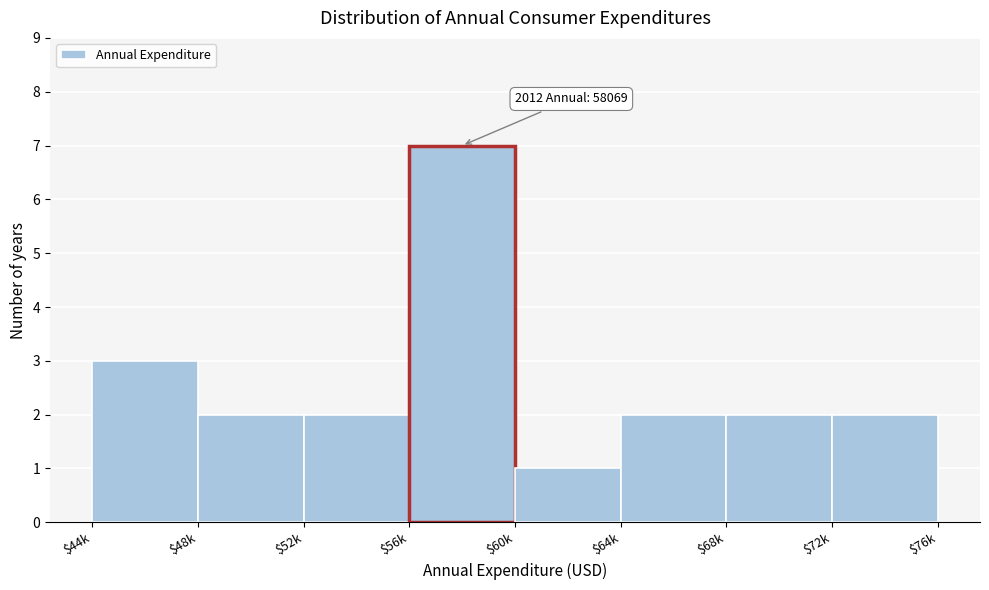

Reading right to left, what are all the values shown in this chart?

2	2	2	1	7	2	2	3